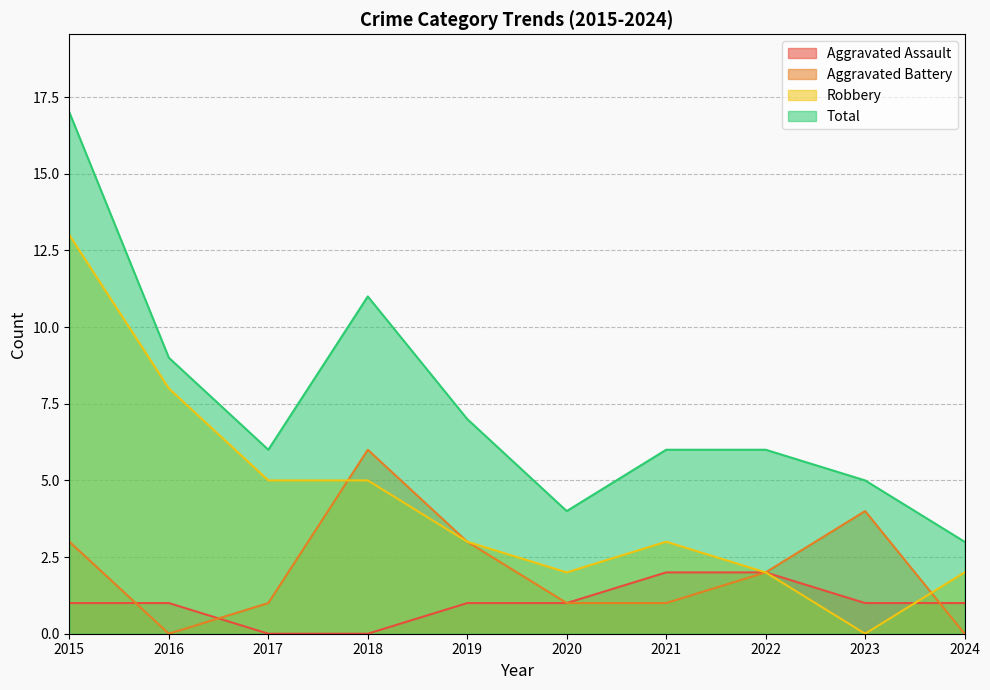

Reading left to right, what are all the values shown in this chart?

Aggravated Assault: 2015=1	2016=1	2017=0	2018=0	2019=1	2020=1	2021=2	2022=2	2023=1	2024=1
Aggravated Battery: 2015=3	2016=0	2017=1	2018=6	2019=3	2020=1	2021=1	2022=2	2023=4	2024=0
Robbery: 2015=13	2016=8	2017=5	2018=5	2019=3	2020=2	2021=3	2022=2	2023=0	2024=2
Total: 2015=17	2016=9	2017=6	2018=11	2019=7	2020=4	2021=6	2022=6	2023=5	2024=3